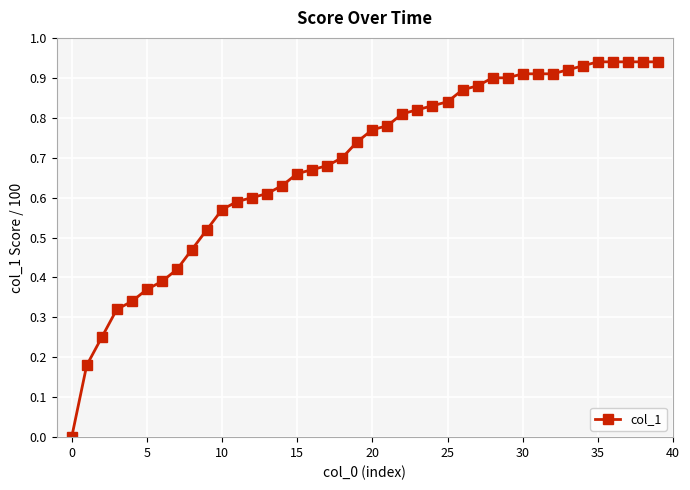

What is the sum of all values?

27.4